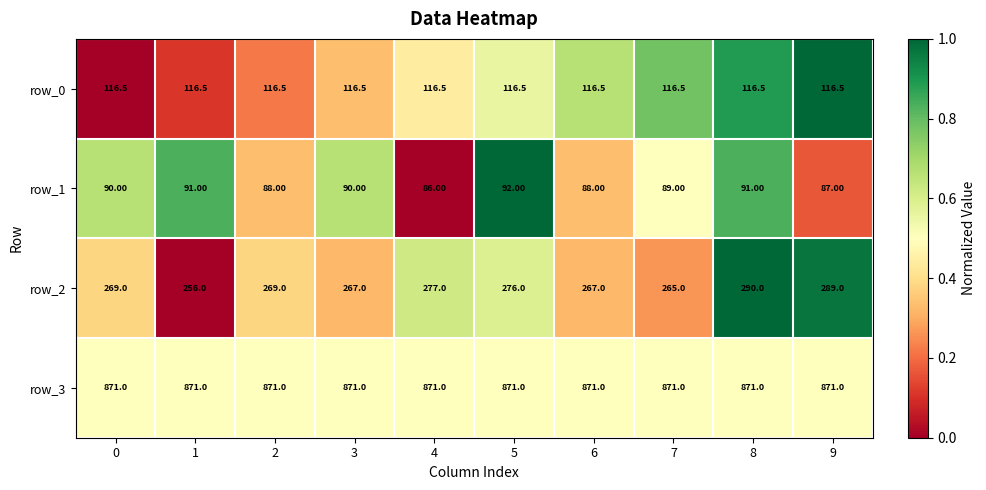

The row_0 series shows 0.2 at 3. True or false?

False